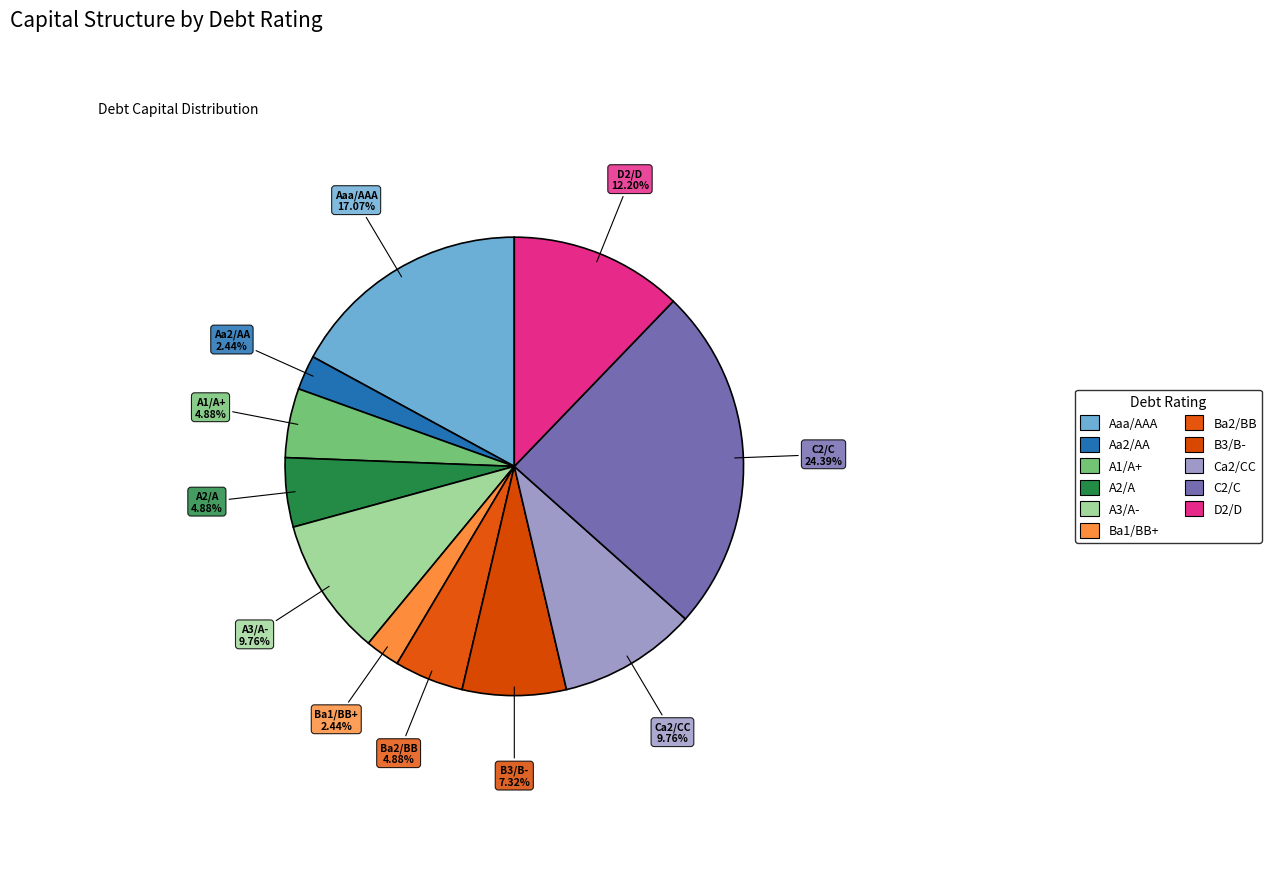

What is the largest slice in the pie chart?

C2/C